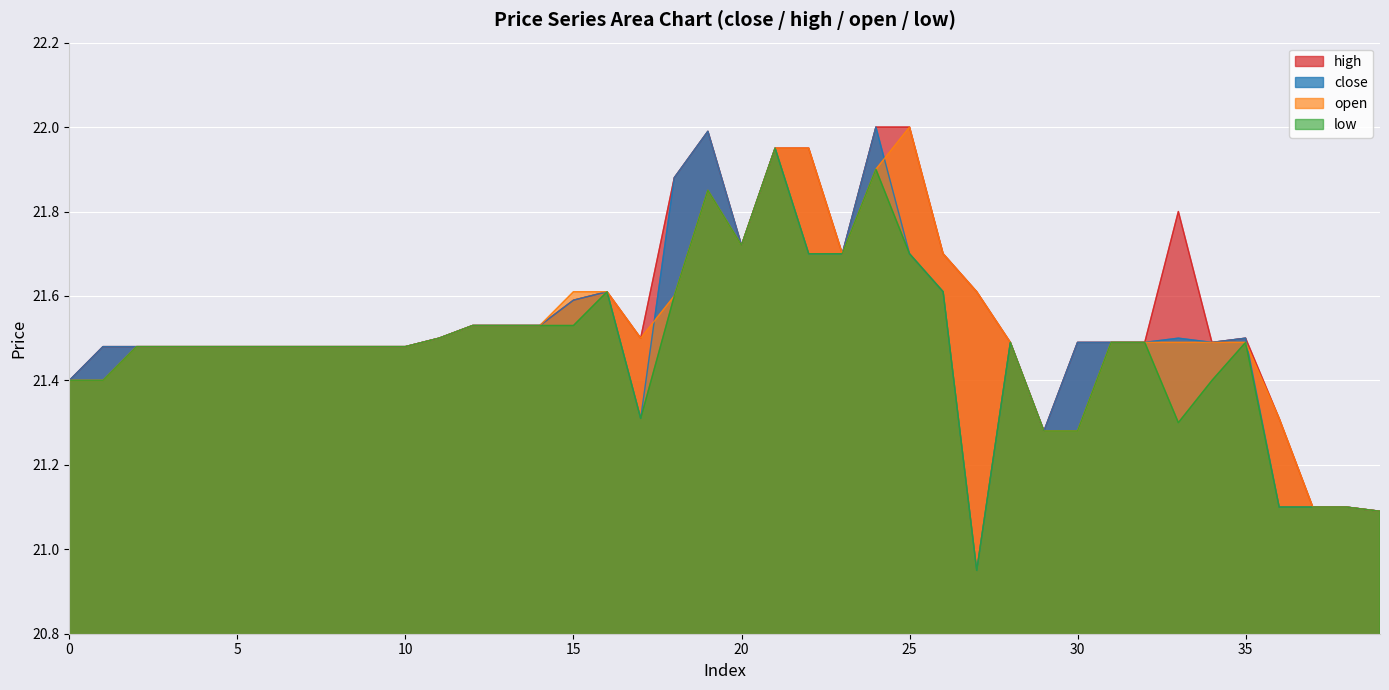

How many interior local valleys does the high series have?

5